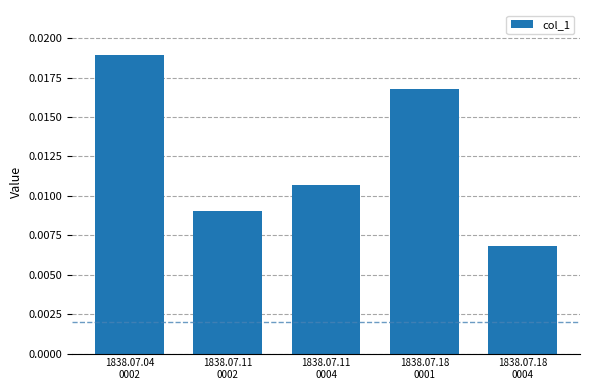

How many values are between 0 and 1?

5